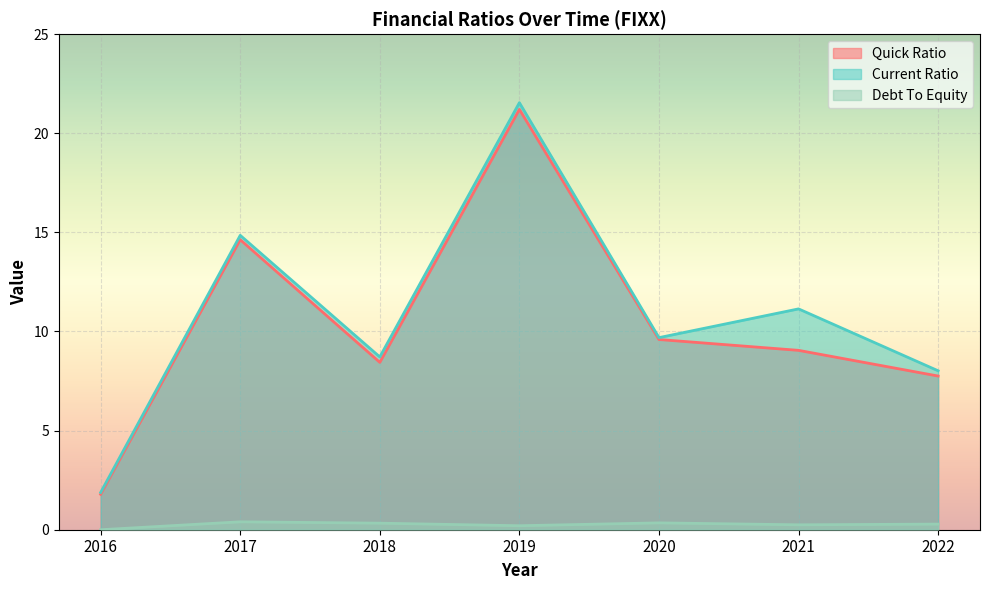

Does the chart display data point markers on the line(s)?

No